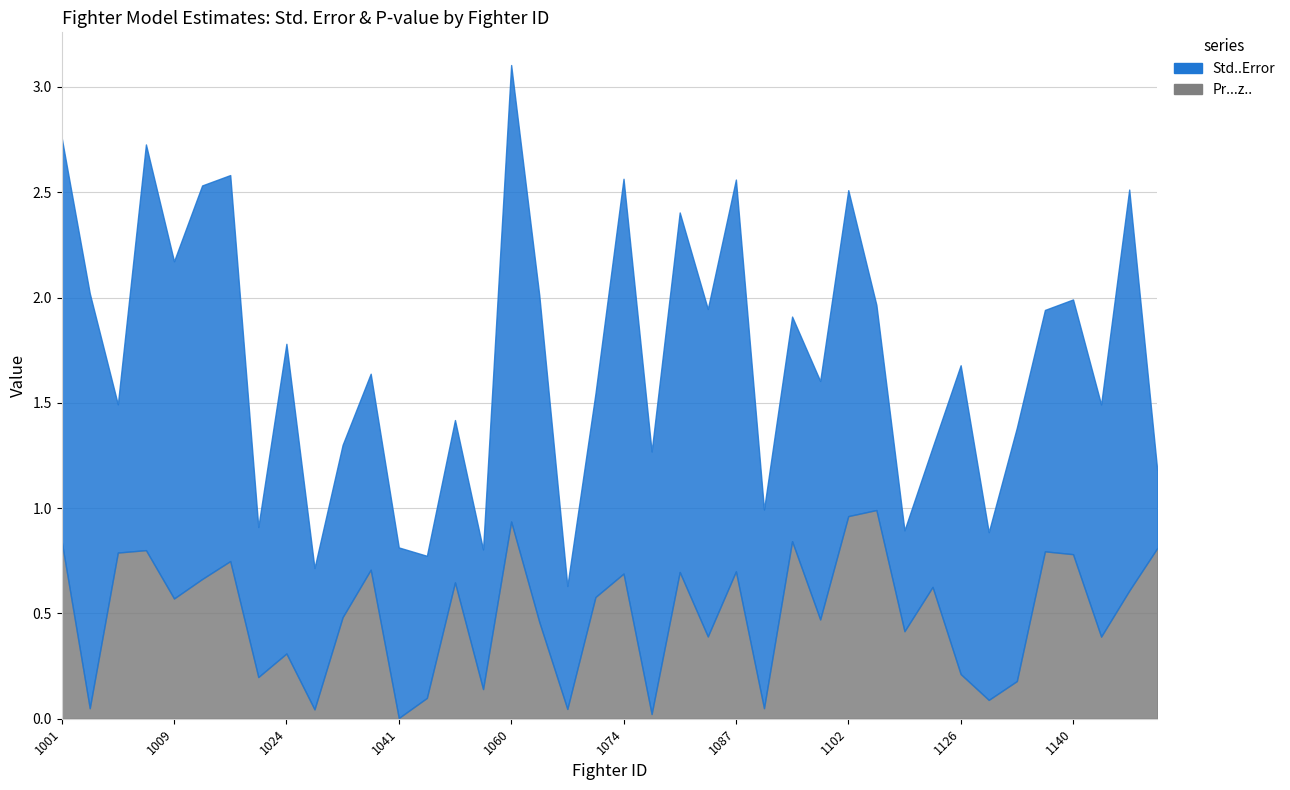

Reading left to right, what are all the values shown in this chart?

Std..Error: 1.9	2.0	0.7	1.9	1.6	1.9	1.8	0.7	1.5	0.7	0.8	0.9	0.8	0.7	0.8	0.7	2.2	1.6	0.6	1.0	1.9	1.2	1.7	1.6	1.9	0.9	1.1	1.1	1.5	1.0	0.5	0.7	1.5	0.8	1.2	1.1	1.2	1.1	1.9	0.4
Pr...z..: 0.8	0.0	0.8	0.8	0.6	0.7	0.7	0.2	0.3	0.0	0.5	0.7	0.0	0.1	0.6	0.1	0.9	0.5	0.0	0.6	0.7	0.0	0.7	0.4	0.7	0.1	0.8	0.5	1.0	1.0	0.4	0.6	0.2	0.1	0.2	0.8	0.8	0.4	0.6	0.8